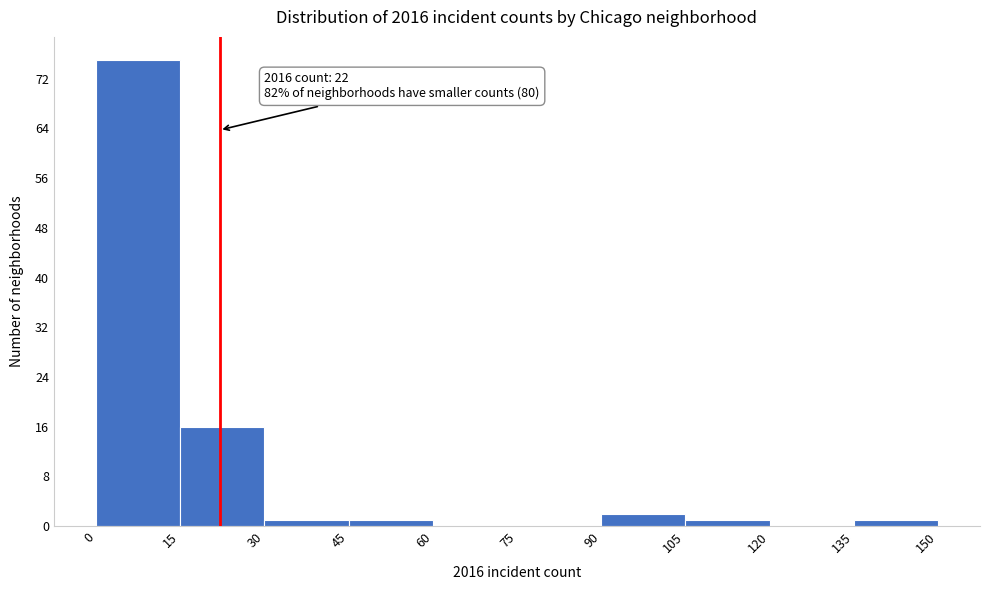

Which range on the x-axis has the tallest bar?

0 to 15